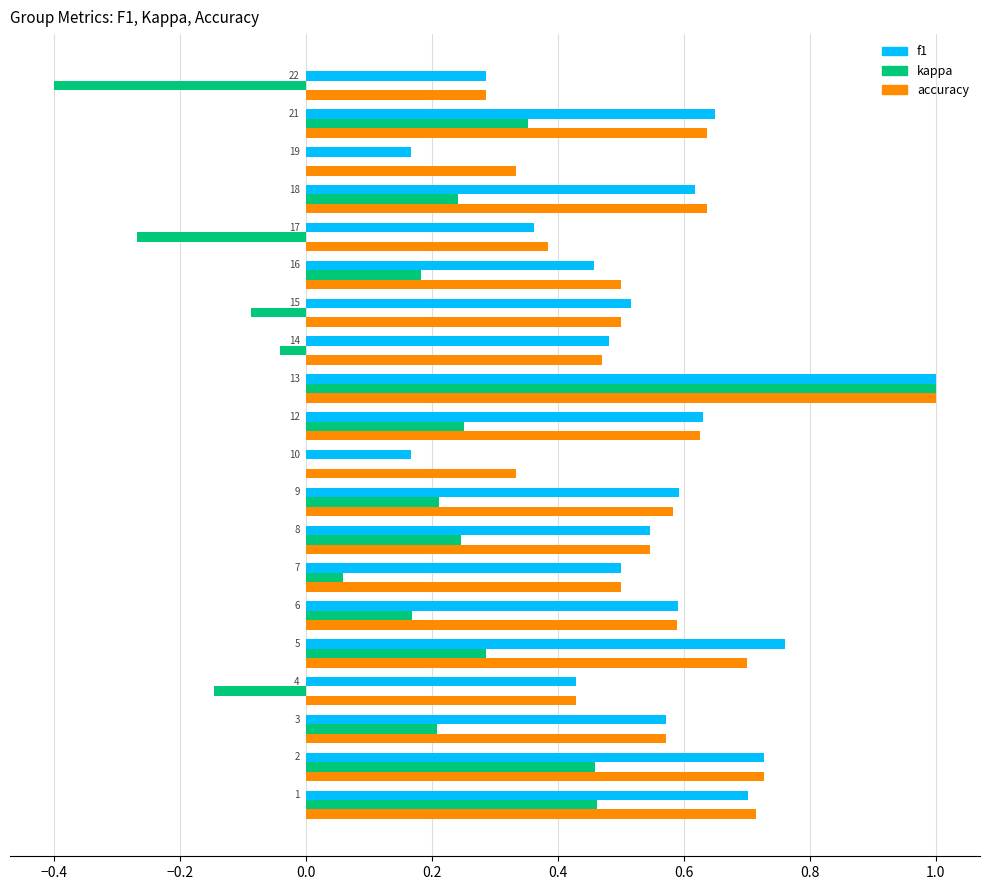

What is the total value across all series at 3?

1.4